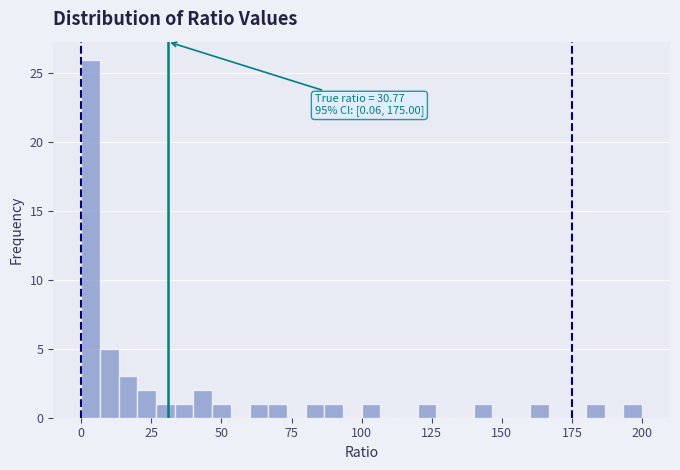

Around what value on the x-axis is the tallest bar? Give the approximate position of its centre, as read against the axis.

5